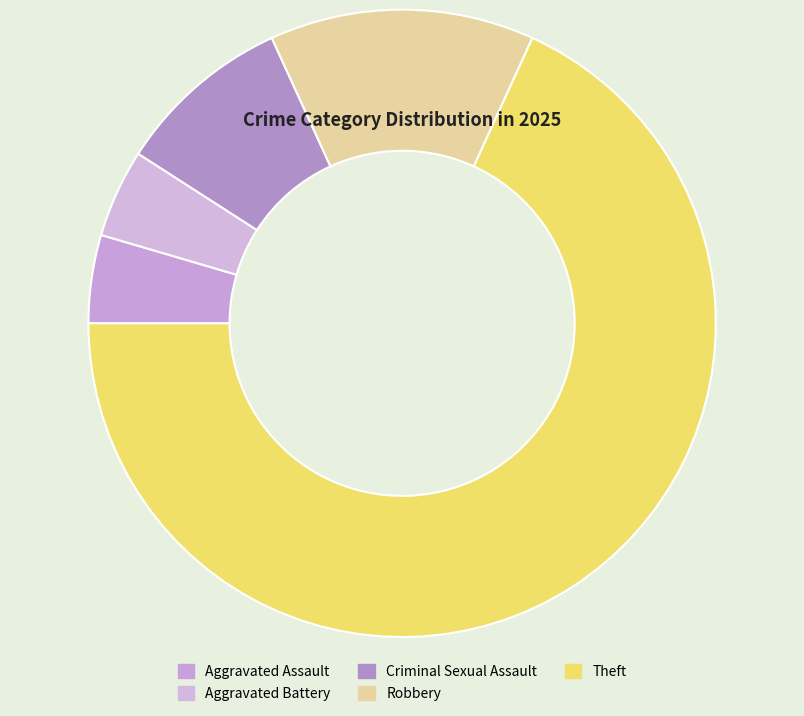

Which category has the smallest portion of the pie?

Aggravated Assault